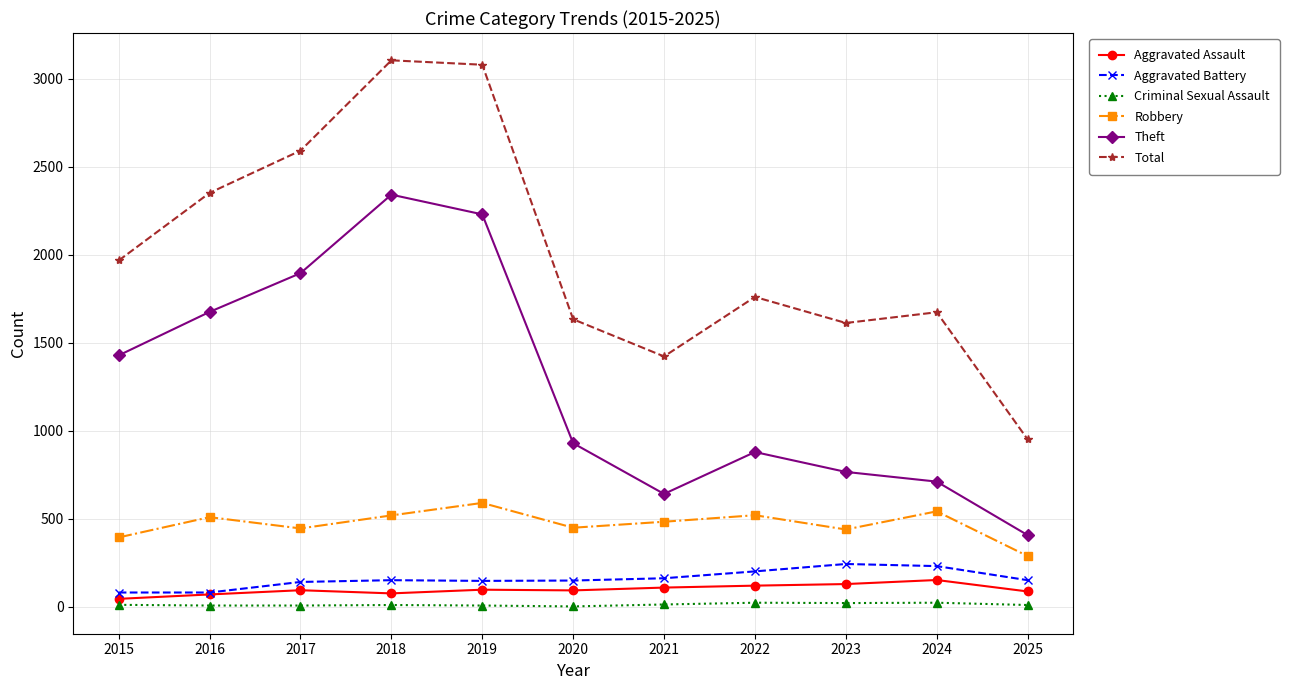

Is the value of Aggravated Battery at 2017 greater than the value of Criminal Sexual Assault at 2015?

Yes